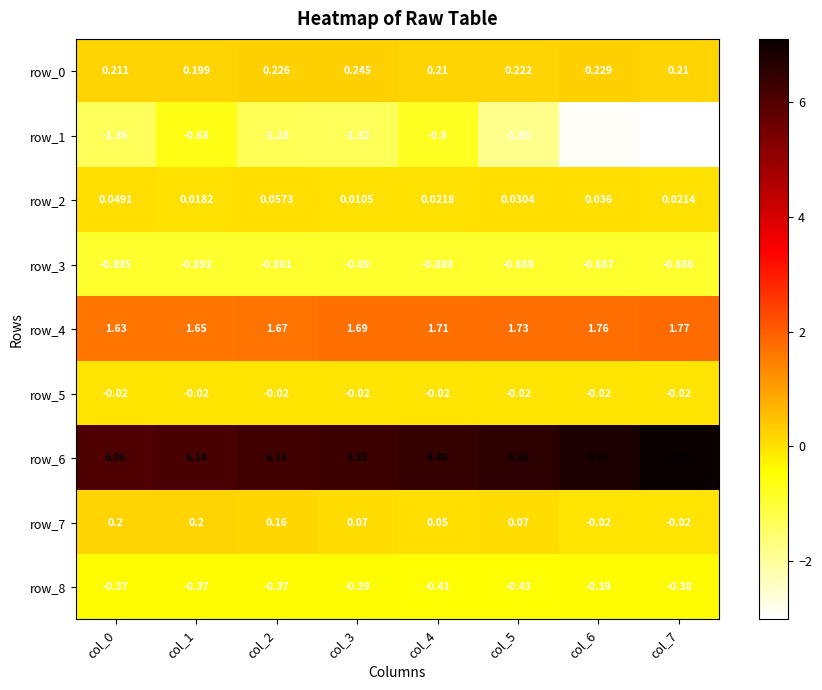

At which category is the sum across all series the highest?

col_4